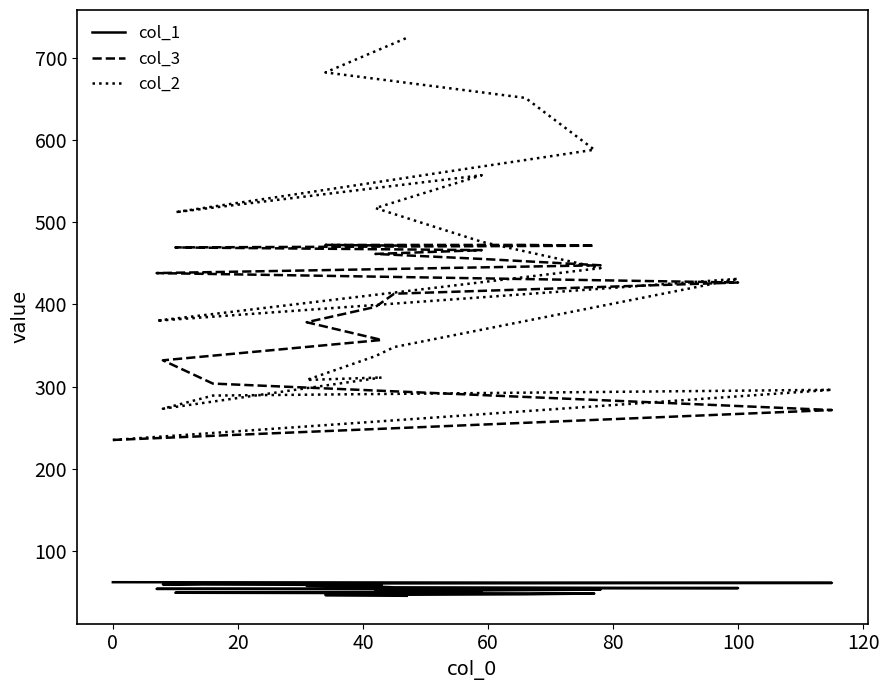

What are all the series names shown in the legend?

col_1, col_3, col_2